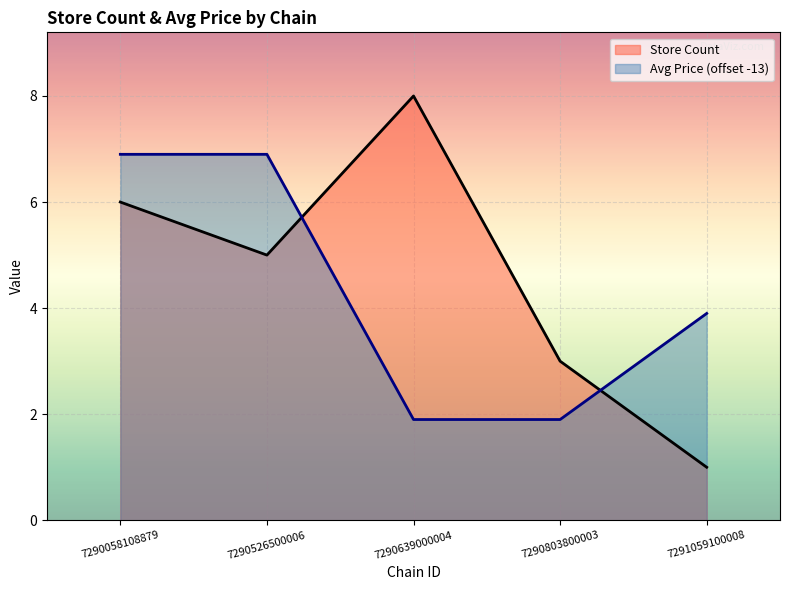

What is the difference between the Store Count values at 7291059100008 and 7290526500006?

4.0